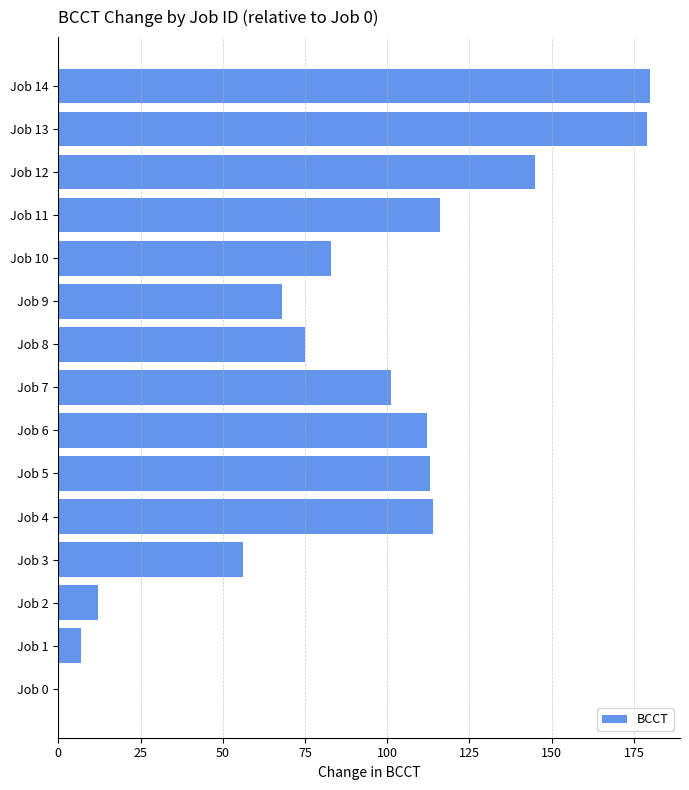

What is the maximum value shown in the chart?

180